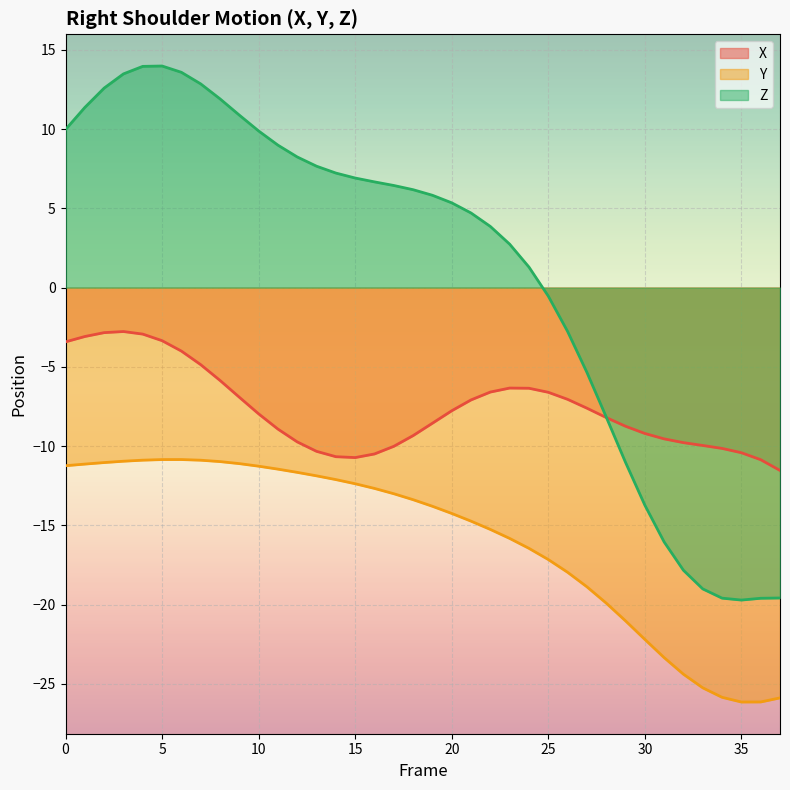

How many values in the Y series are below -13?

21